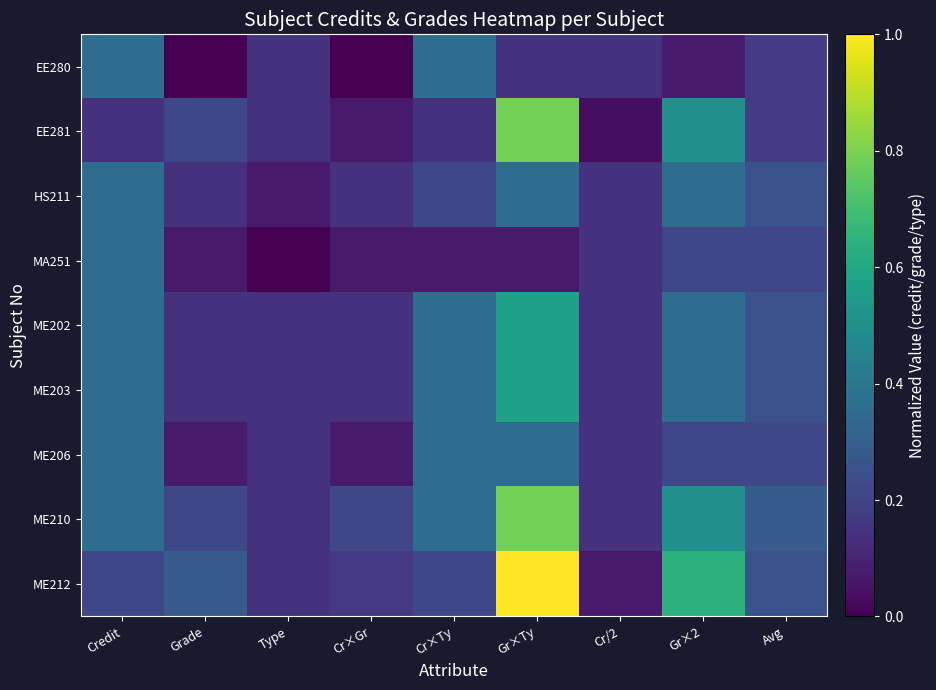

How many data points does each series have?

9